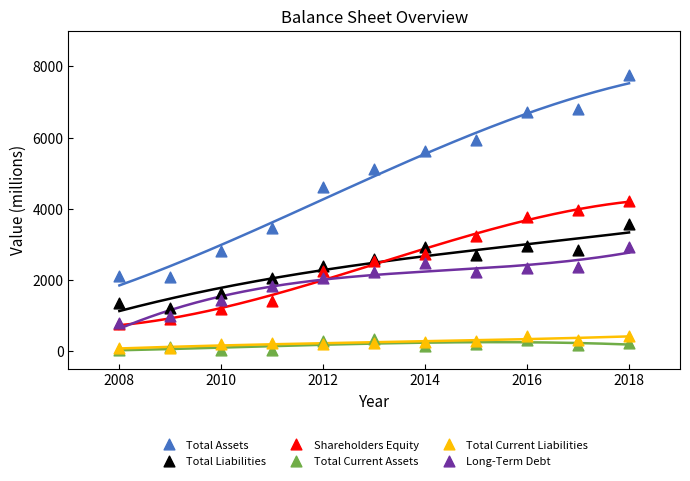

Which series contains the highest Y value?

Total Assets